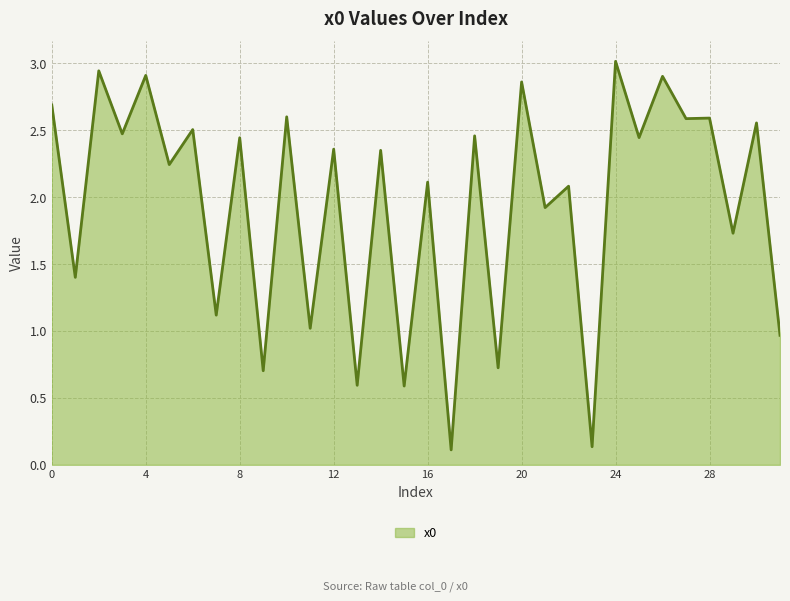

What is the maximum value shown in the chart?

3.0